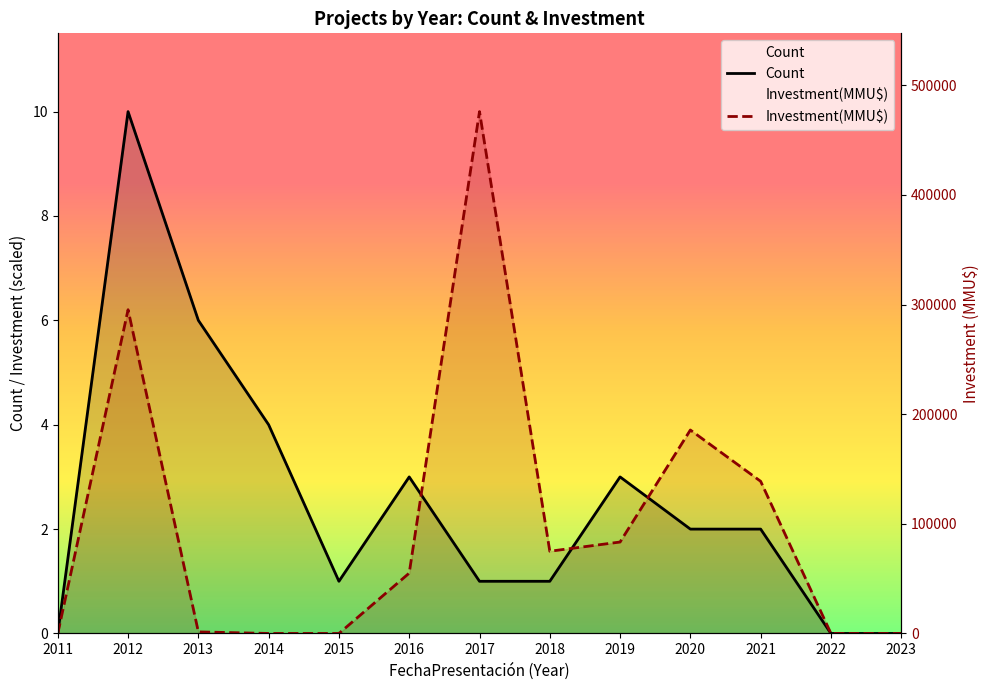

What is the difference between the highest and lowest values at 2013?

6.0